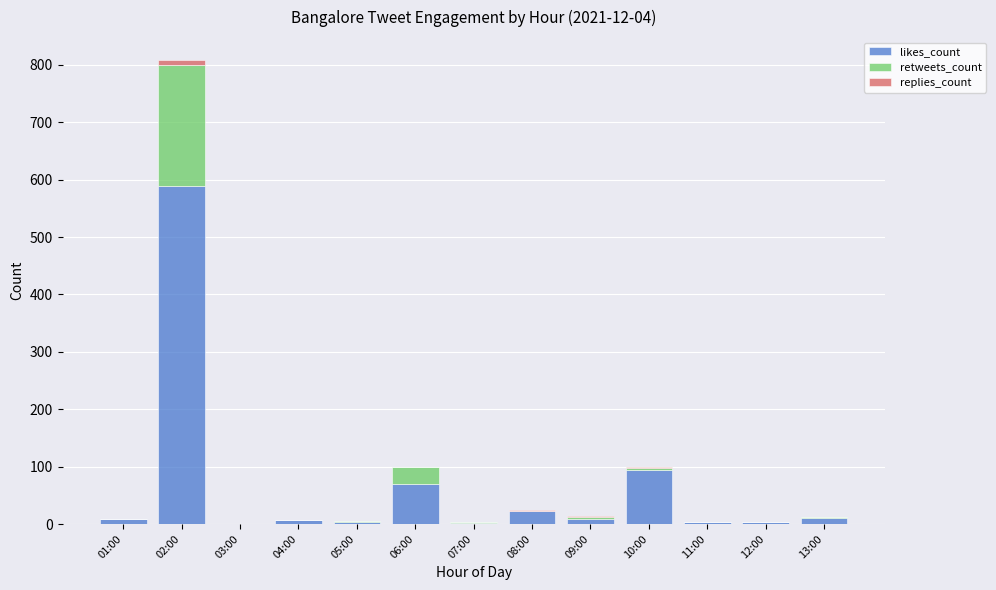

At which category is the sum across all series the highest?

02:00